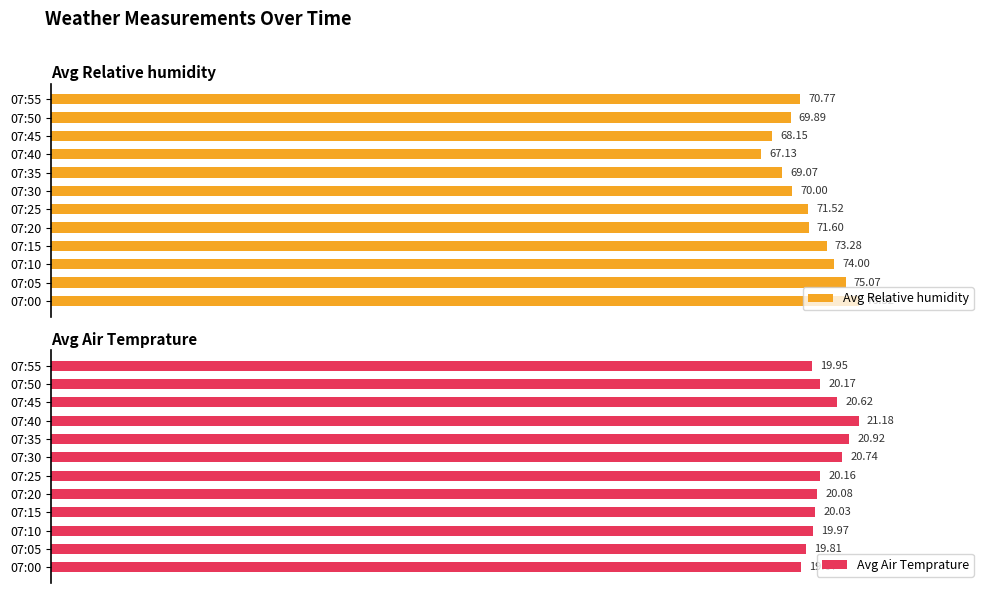

How many bars are there in total?

24